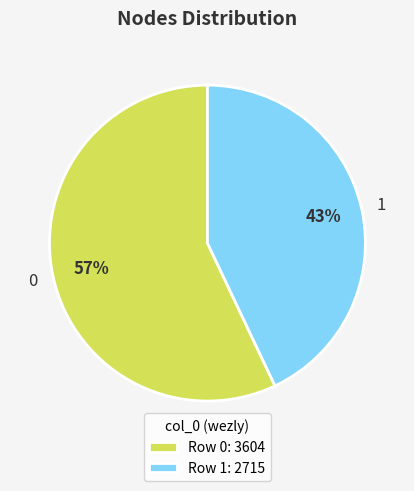

Rank the categories by value from lowest to highest.

1, 0